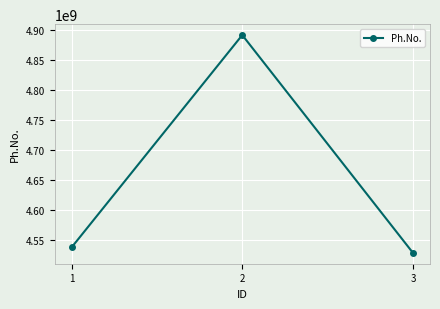

Reading right to left, extract all data points from this chart.

3=4528727830	2=4892184058	1=4537829158